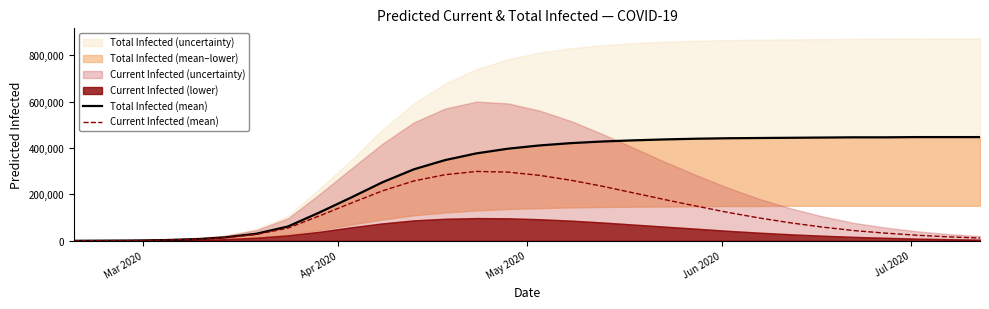

What is the highest value of the Current Infected (mean) series?

299000